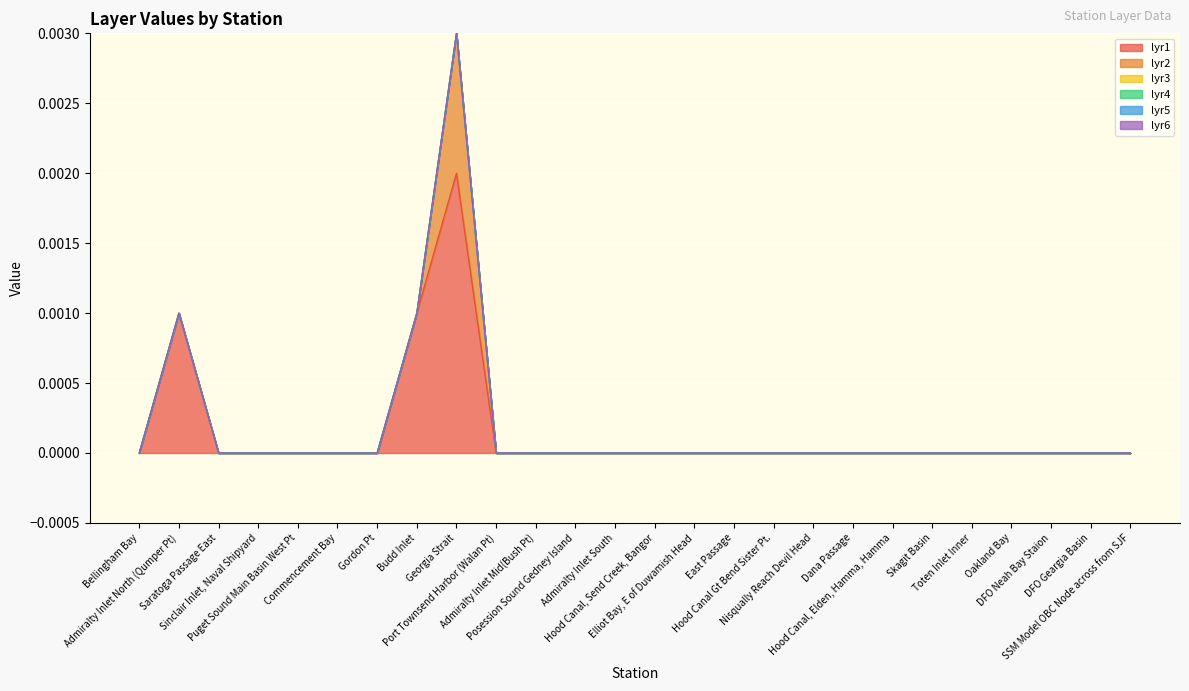

True or false: lyr5 has a value of 0.0 at Bellingham Bay.

True